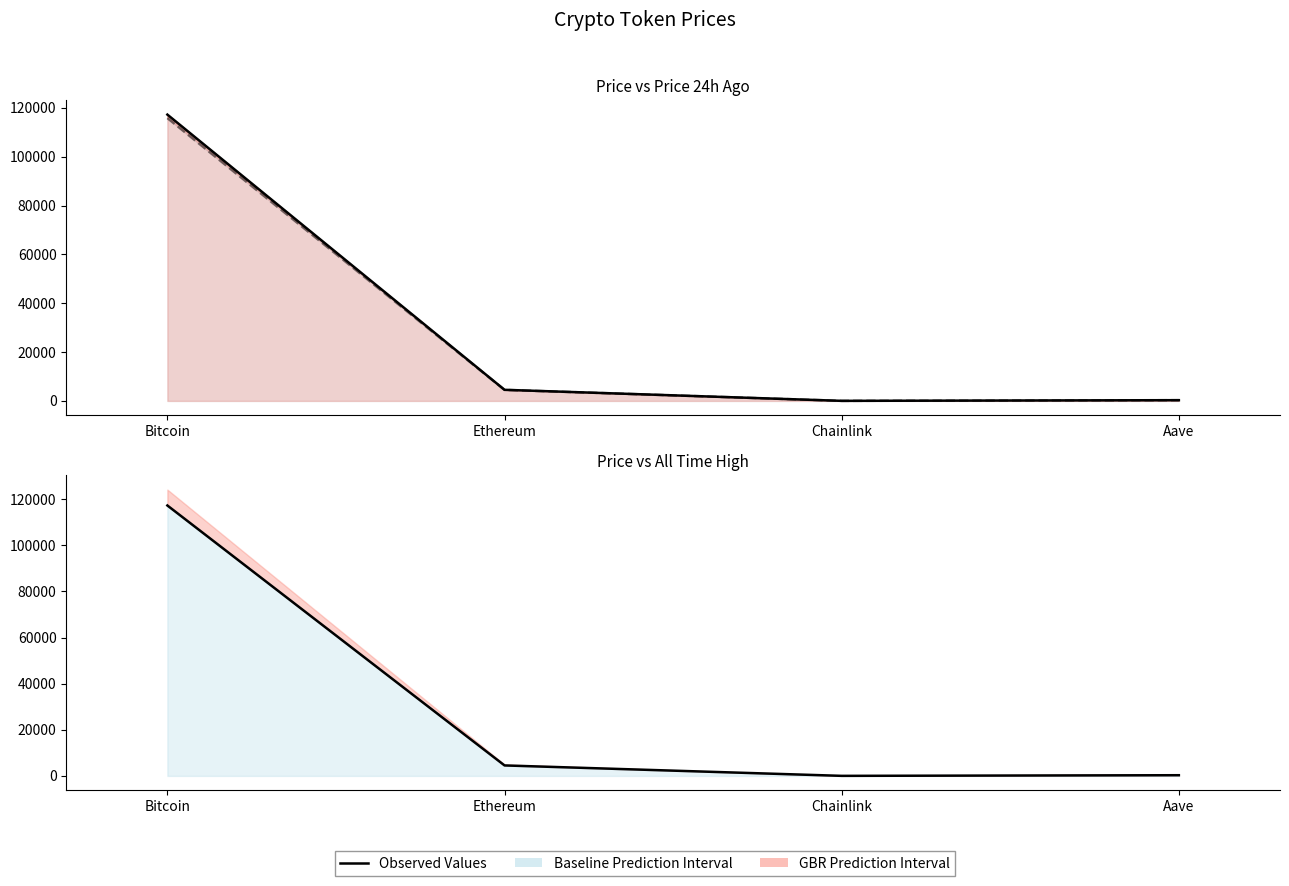

Between Ethereum and Chainlink, which series saw the biggest shift?

Current Price